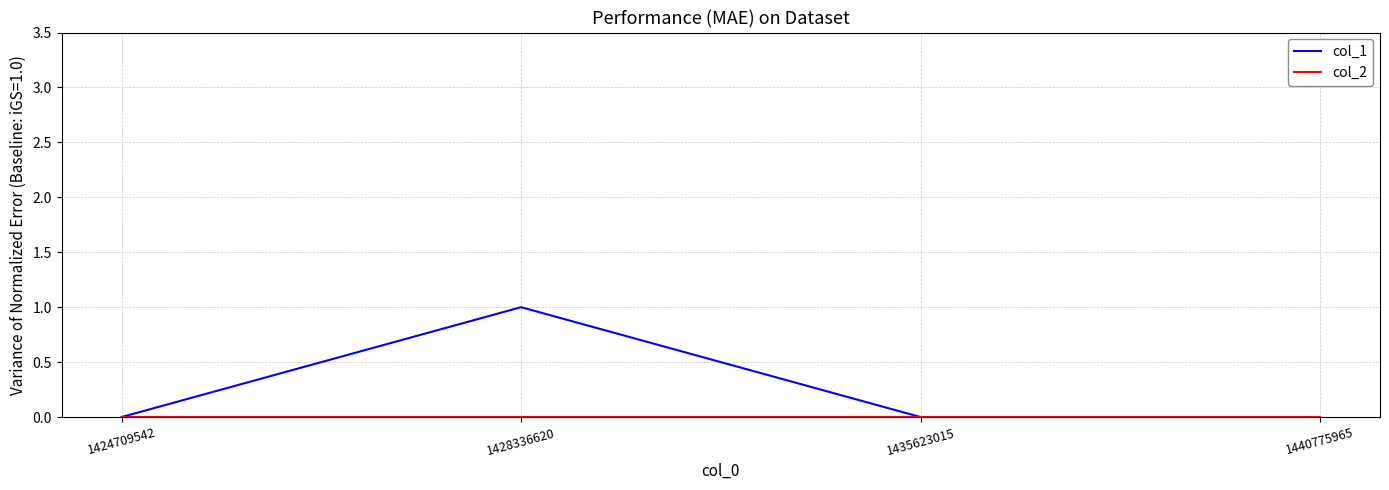

Which category has the highest value across all series?

1428336620